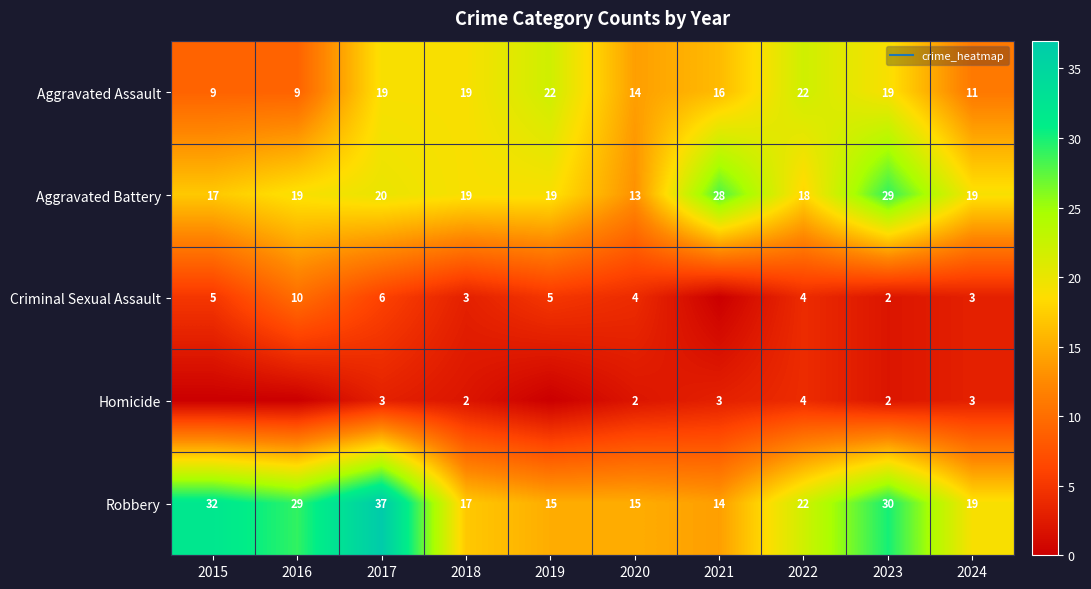

Which series changed the most between 2019 and 2023?

Robbery